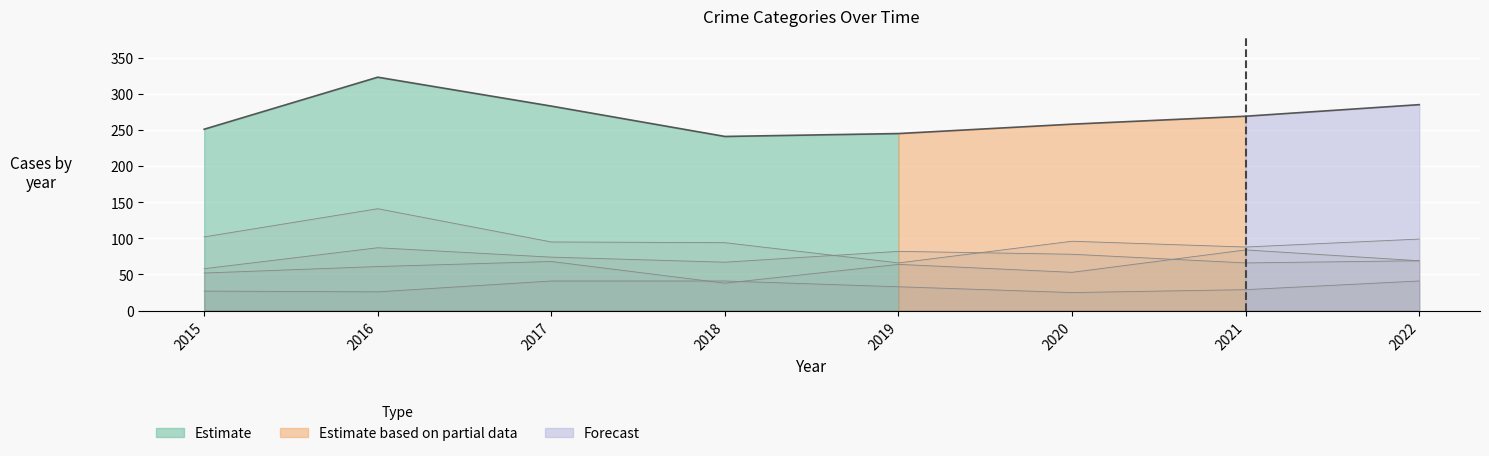

Is it true that Criminal Sexual Assault equals 27 at 2015?

True